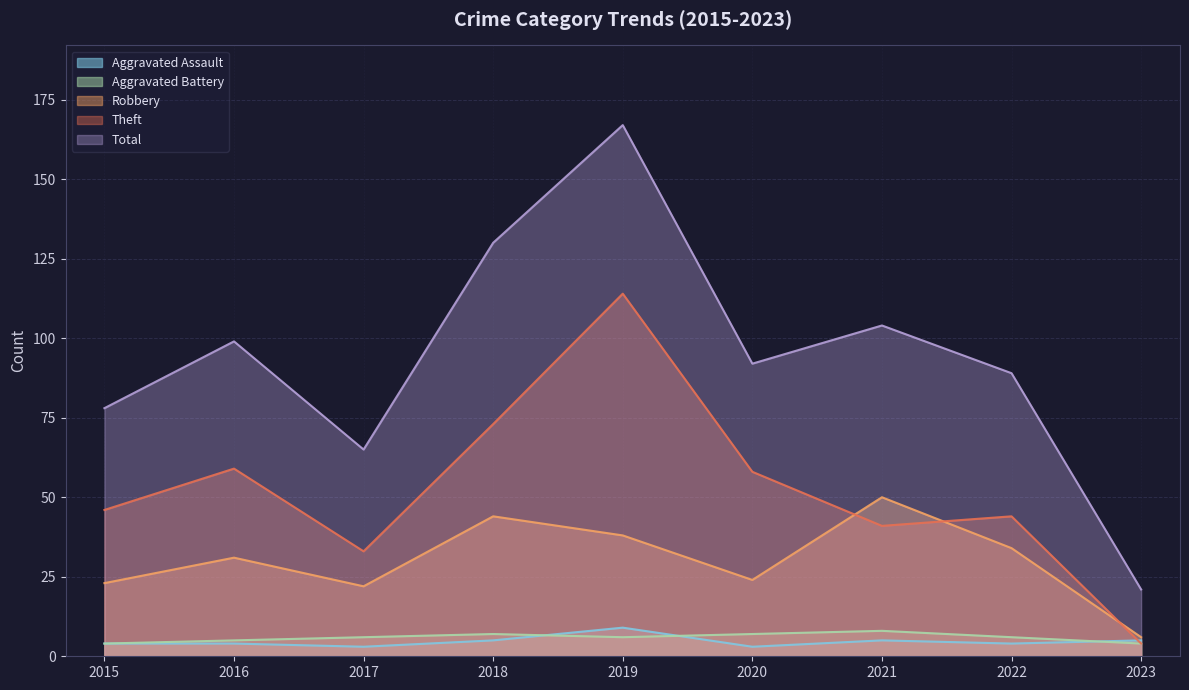

Rank the series at 2016 from highest to lowest value.

Total, Theft, Robbery, Aggravated Battery, Aggravated Assault